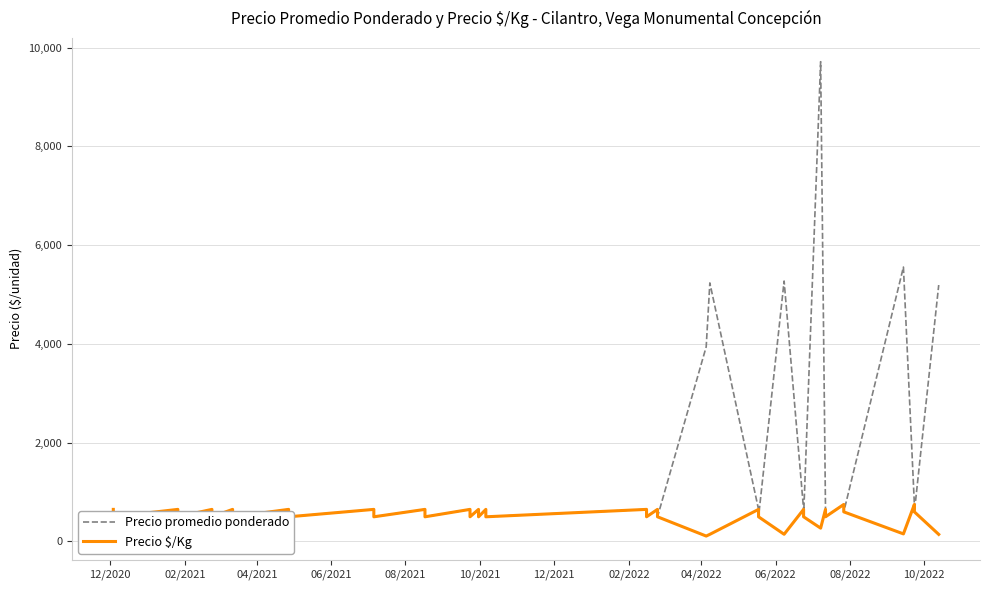

Rank the series by their maximum value, from highest to lowest.

Precio promedio ponderado, Precio $/Kg